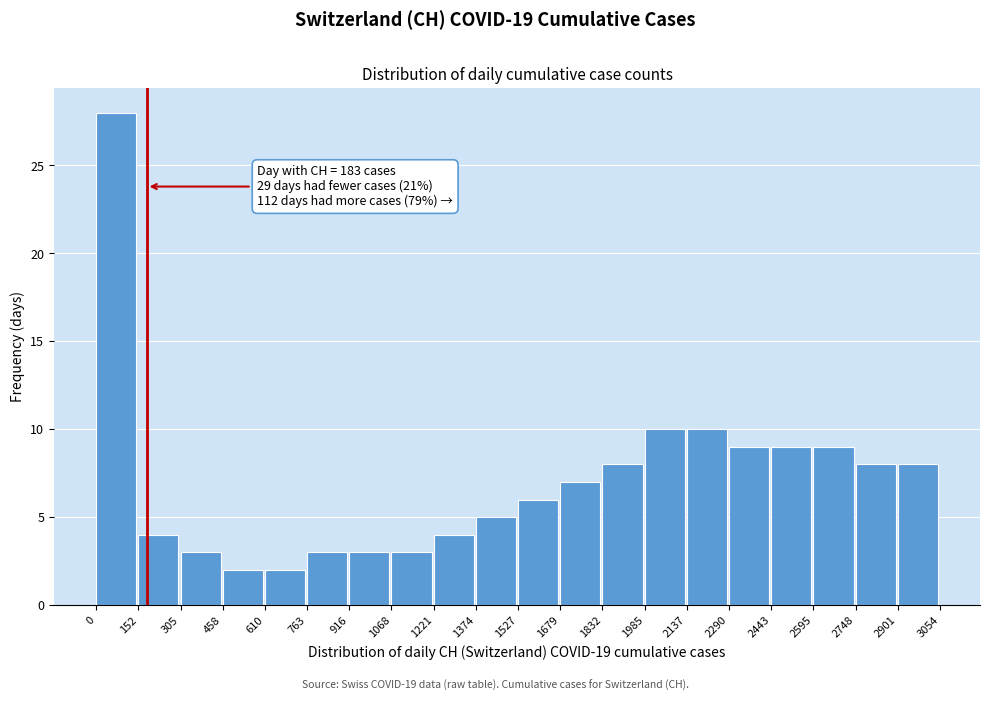

Over which range of the x-axis is the bar tallest?

0 to 152